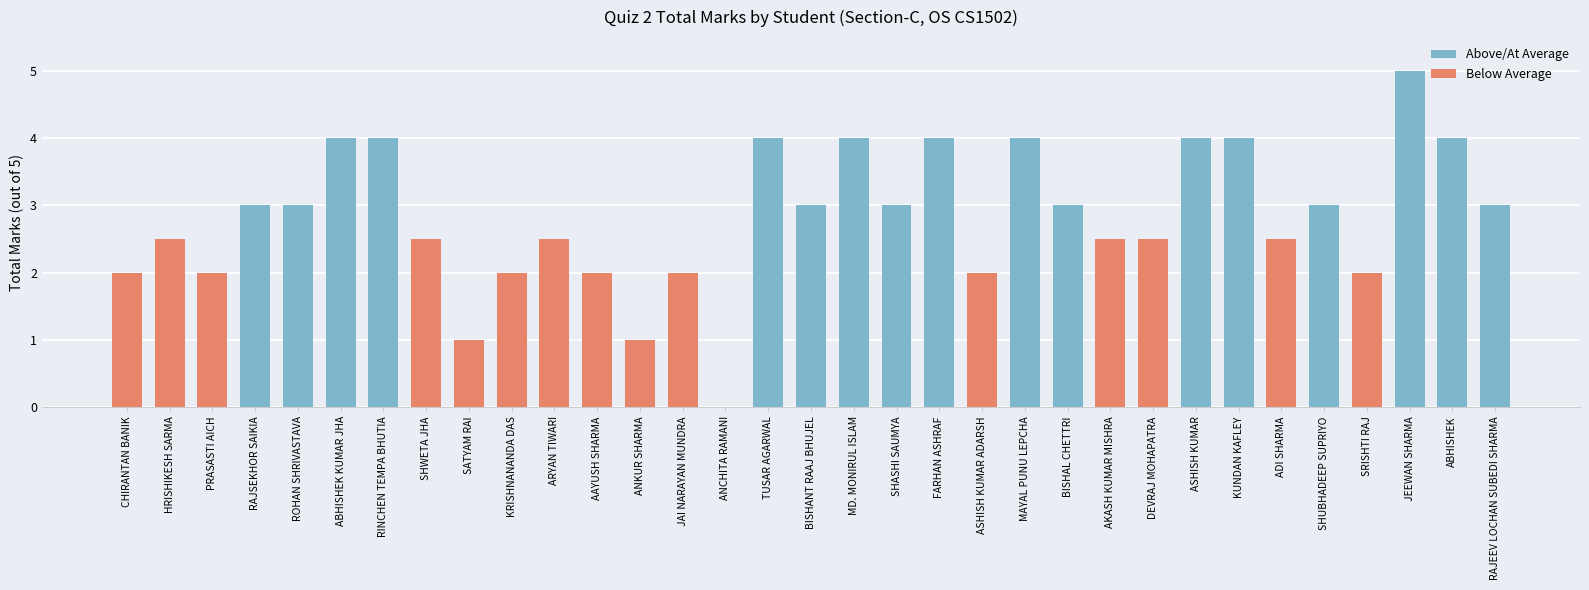

What is the change in value from ANCHITA RAMANI to MAYAL PUNU LEPCHA?

+4.0